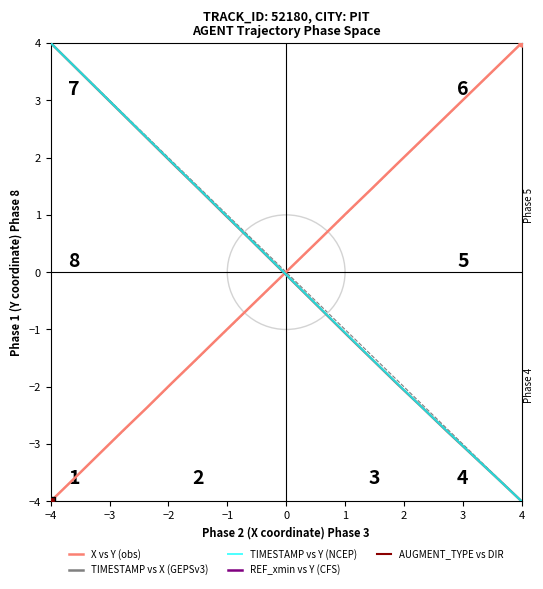

Which category has the lowest value in the TIMESTAMP vs X (GEPSv3) series?

4